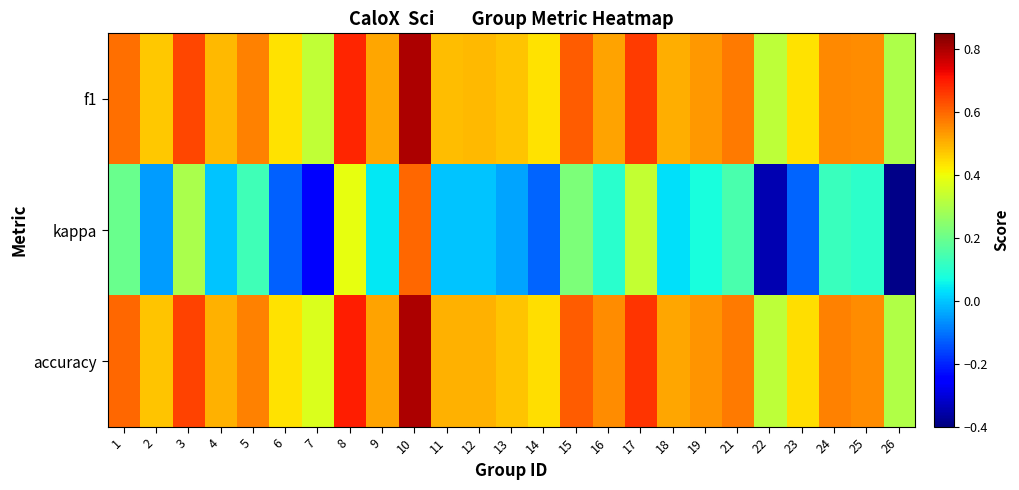

What is the maximum value shown in the chart?

0.8